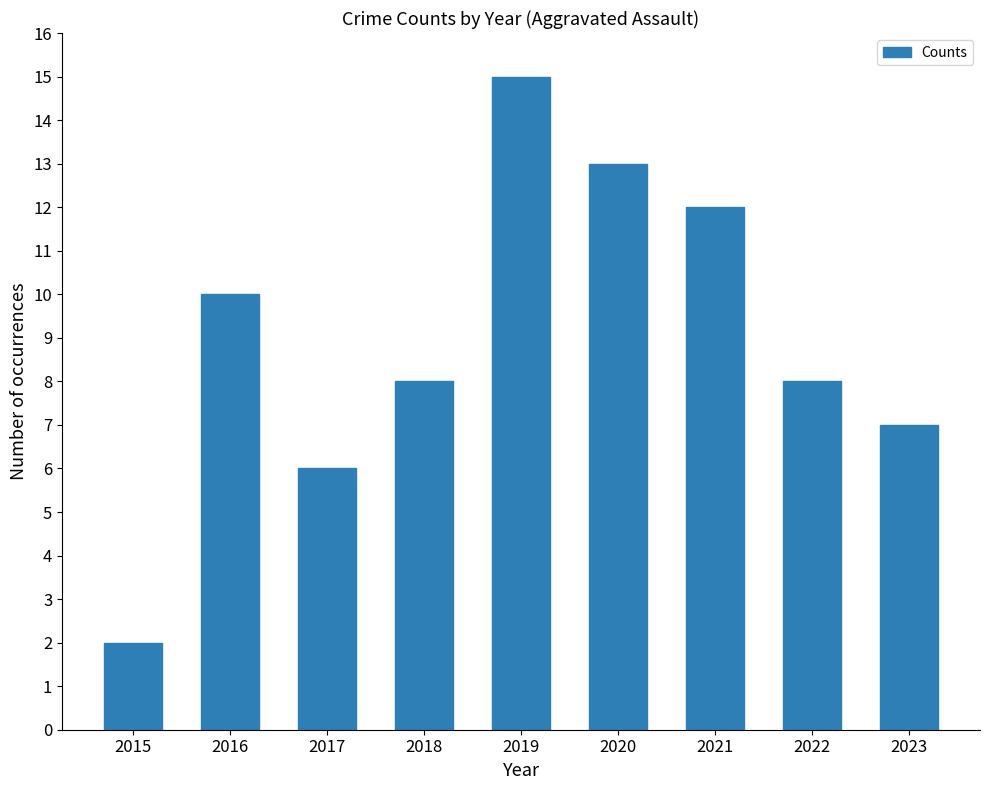

Reading left to right, what are all the values shown in this chart?

2015=2	2016=10	2017=6	2018=8	2019=15	2020=13	2021=12	2022=8	2023=7